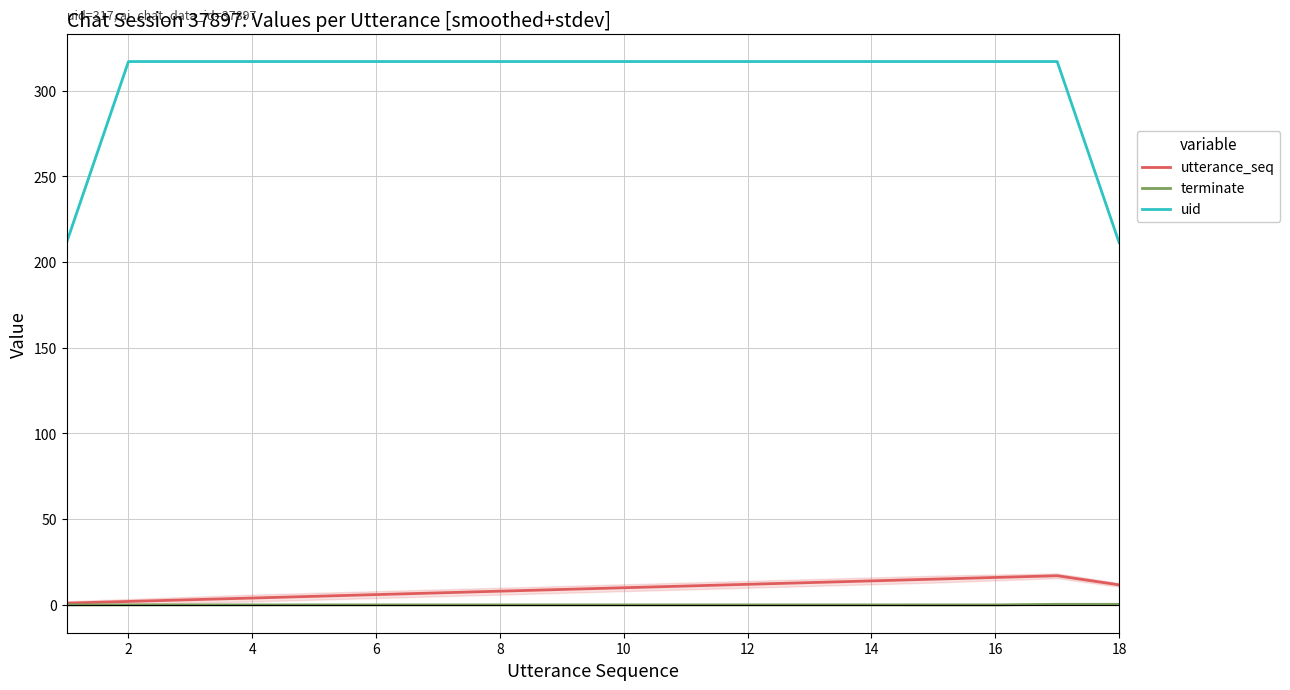

Reading right to left, transcribe all the data shown in this chart.

utterance_seq: 11.7	17.0	16.0	15.0	14.0	13.0	12.0	11.0	10.0	9.0	8.0	7.0	6.0	5.0	4.0	3.0	2.0	1.0
terminate: 0.3	0.3	0.0	0.0	0.0	0.0	0.0	0.0	0.0	0.0	0.0	0.0	0.0	0.0	0.0	0.0	0.0	0.0
uid: 211.3	317.0	317.0	317.0	317.0	317.0	317.0	317.0	317.0	317.0	317.0	317.0	317.0	317.0	317.0	317.0	317.0	211.3